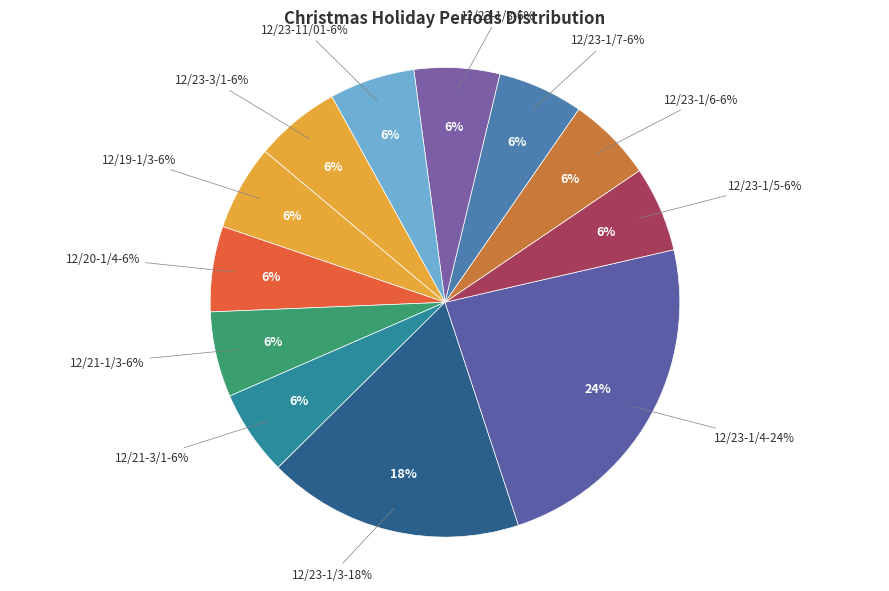

To the nearest percent, what percentage of the pie is 12/23-1/8?

6%